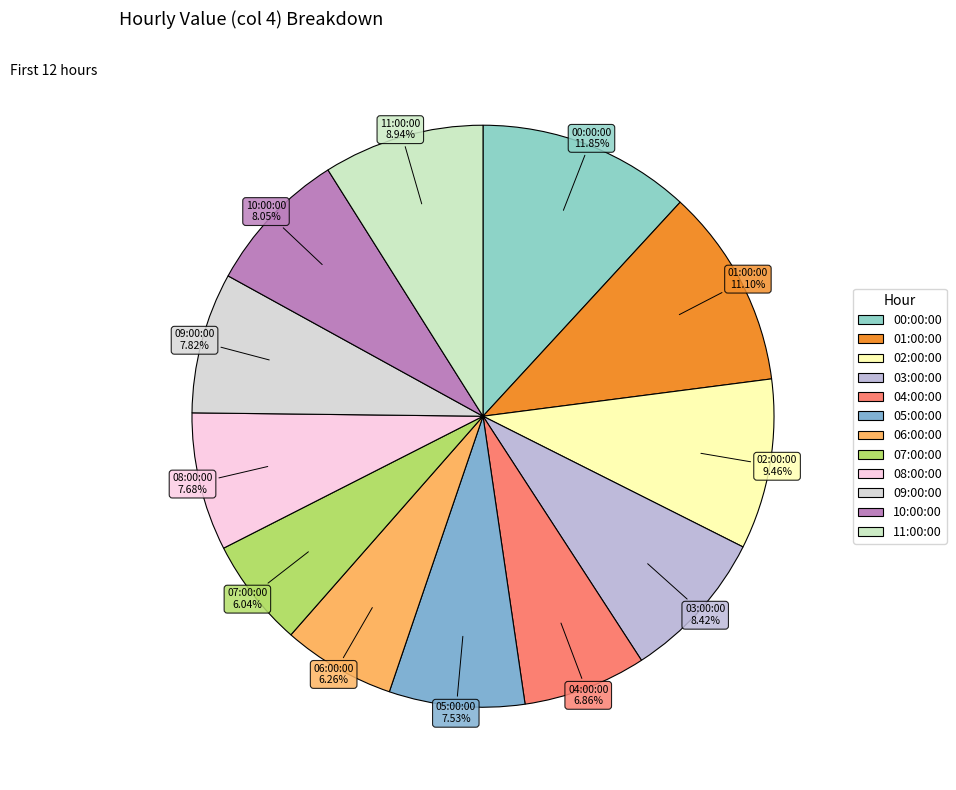

How many segments does this pie chart have?

12